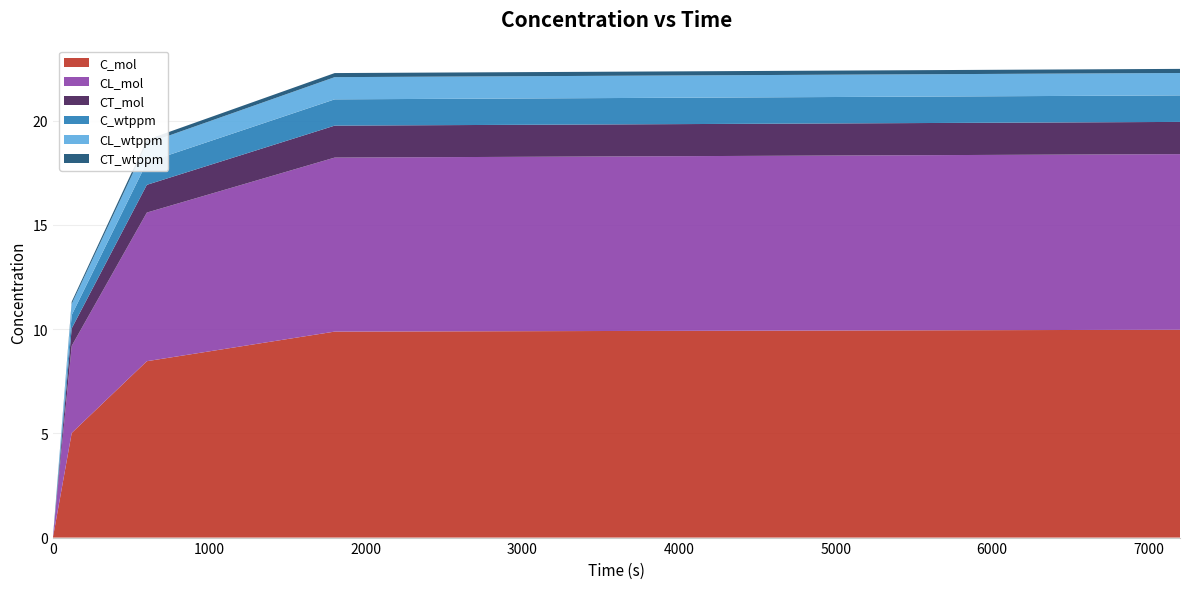

Reading right to left, what are all the values shown in this chart?

C_mol: 7200=10.0	1800=9.9	600=8.5	120=5.0	0=0.0
CL_mol: 7200=8.4	1800=8.3	600=7.1	120=4.2	0=0.0
CT_mol: 7200=1.5	1800=1.5	600=1.3	120=0.8	0=0.0
C_wtppm: 7200=1.3	1800=1.3	600=1.1	120=0.6	0=0.0
CL_wtppm: 7200=1.1	1800=1.1	600=0.9	120=0.5	0=0.0
CT_wtppm: 7200=0.2	1800=0.2	600=0.2	120=0.1	0=0.0